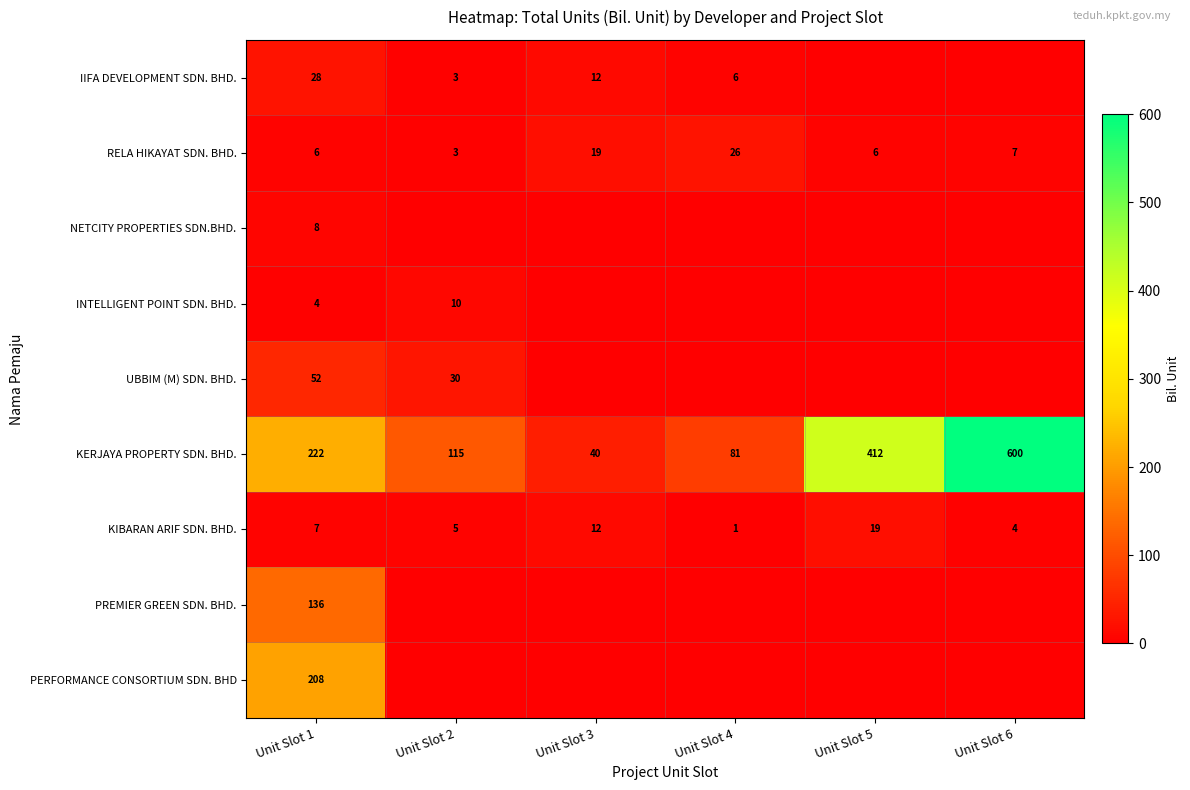

What is the difference between the highest and lowest values at Unit Slot 3?

40